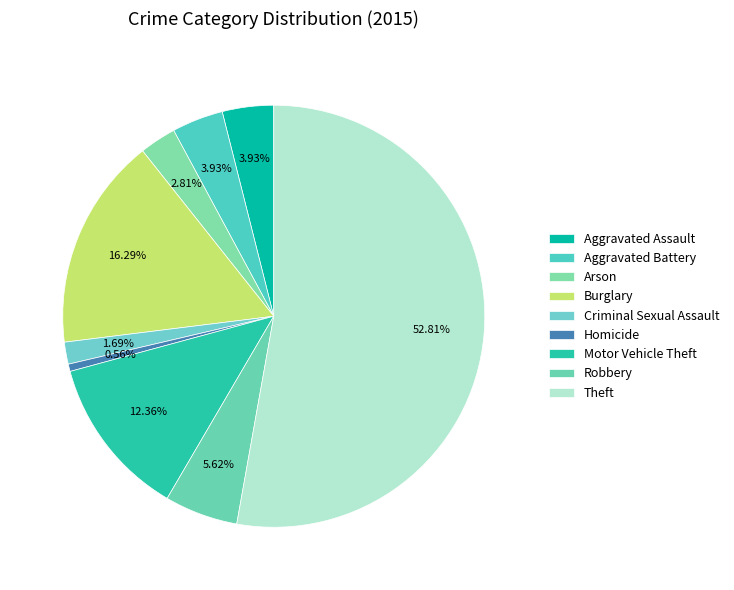

How many segments does this pie chart have?

9